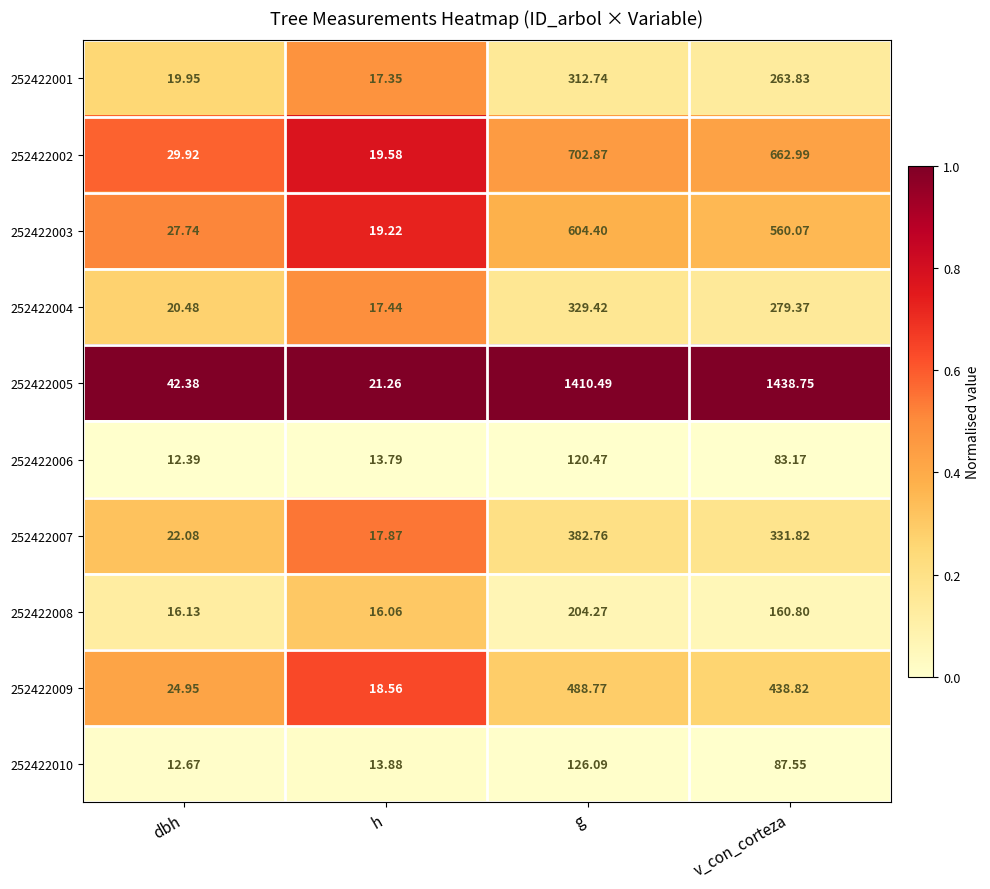

At which category is the sum across all series the highest?

g